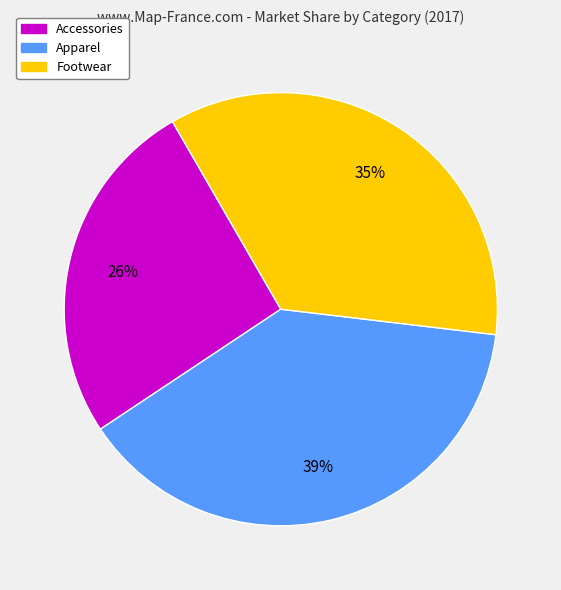

Is it true that Apparel is 25% of the pie?

False